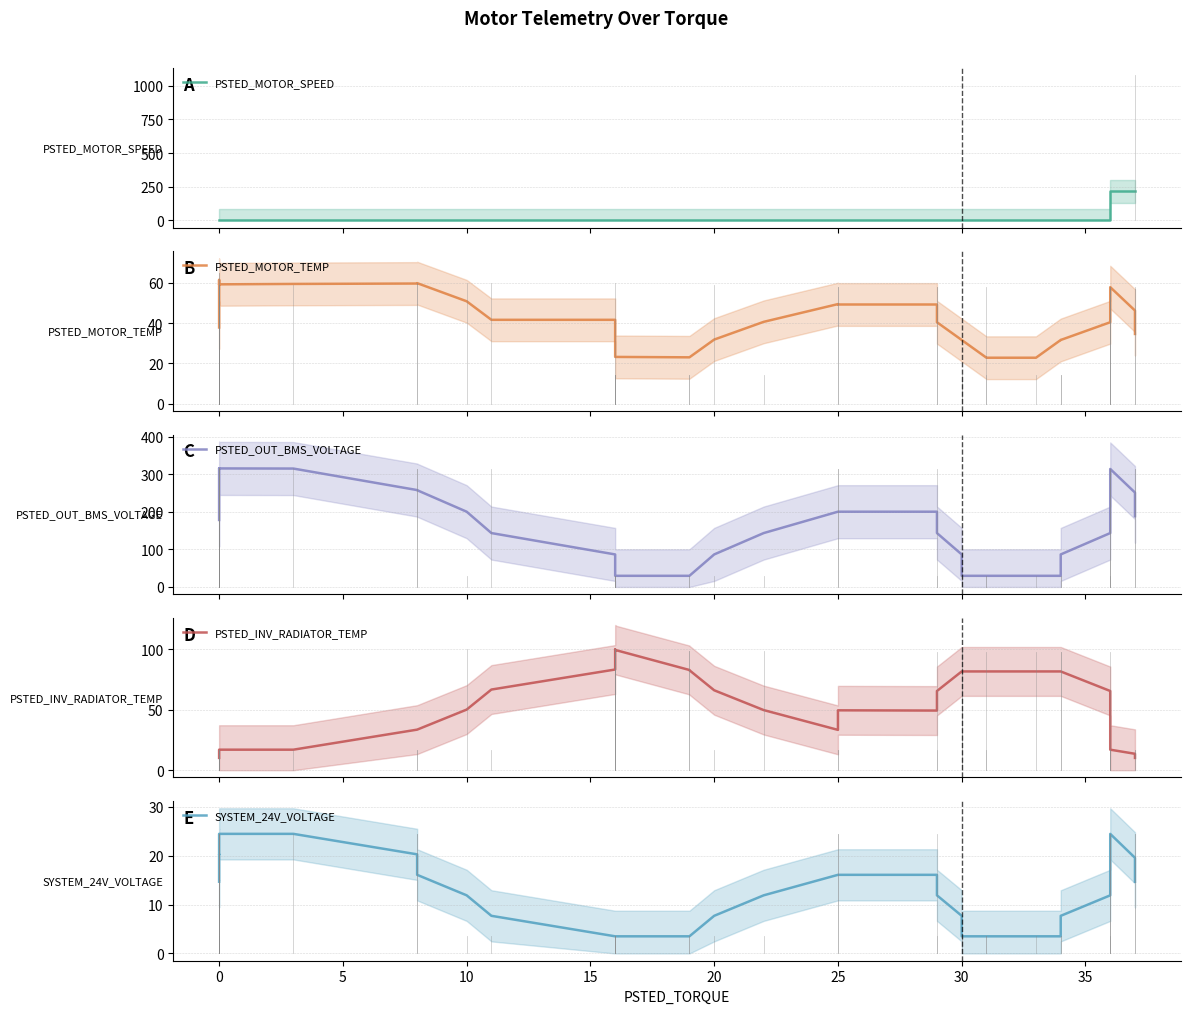

How many times do PSTED_MOTOR_SPEED and PSTED_MOTOR_TEMP cross each other?

1